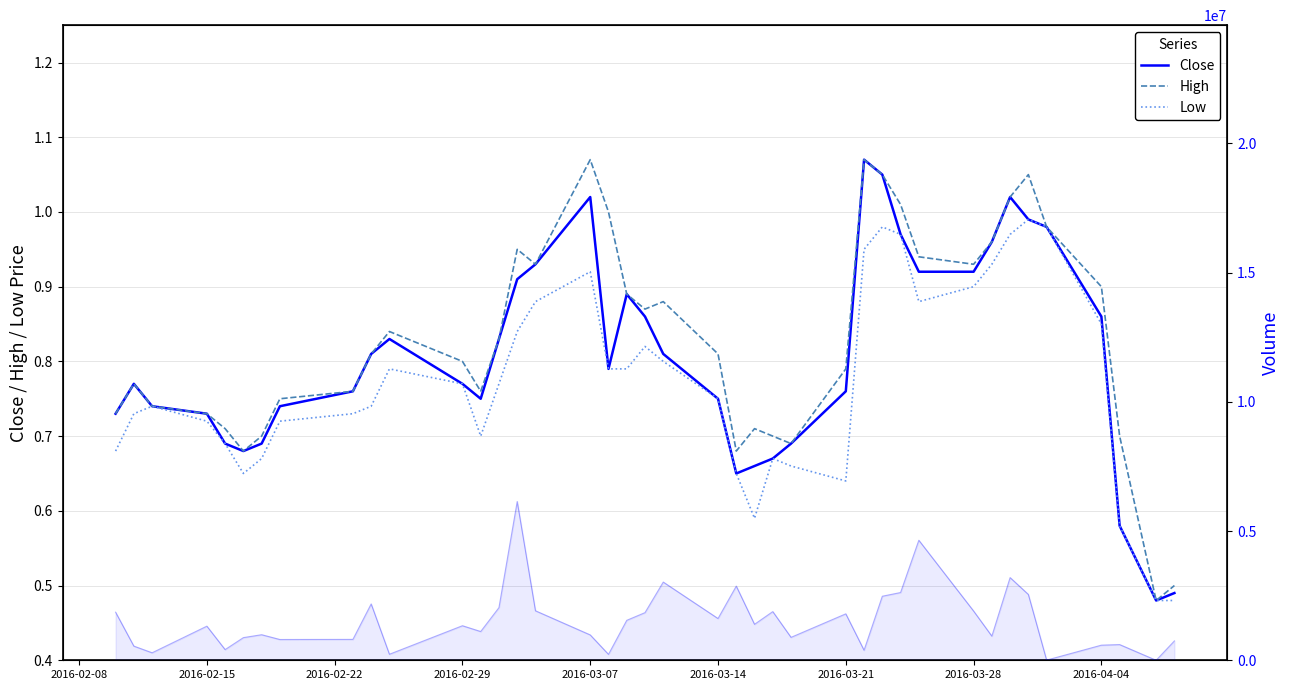

Which series has the largest range (max minus min)?

Close